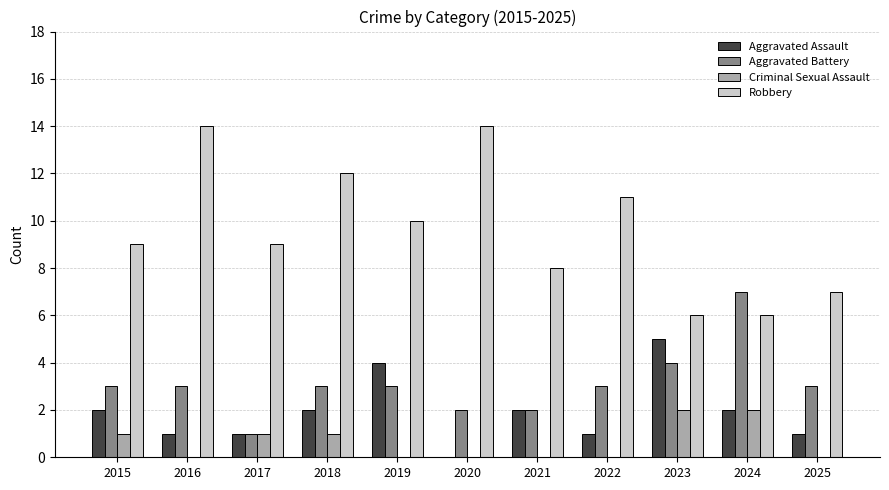

What are all the series names shown in the legend?

Aggravated Assault, Aggravated Battery, Criminal Sexual Assault, Robbery